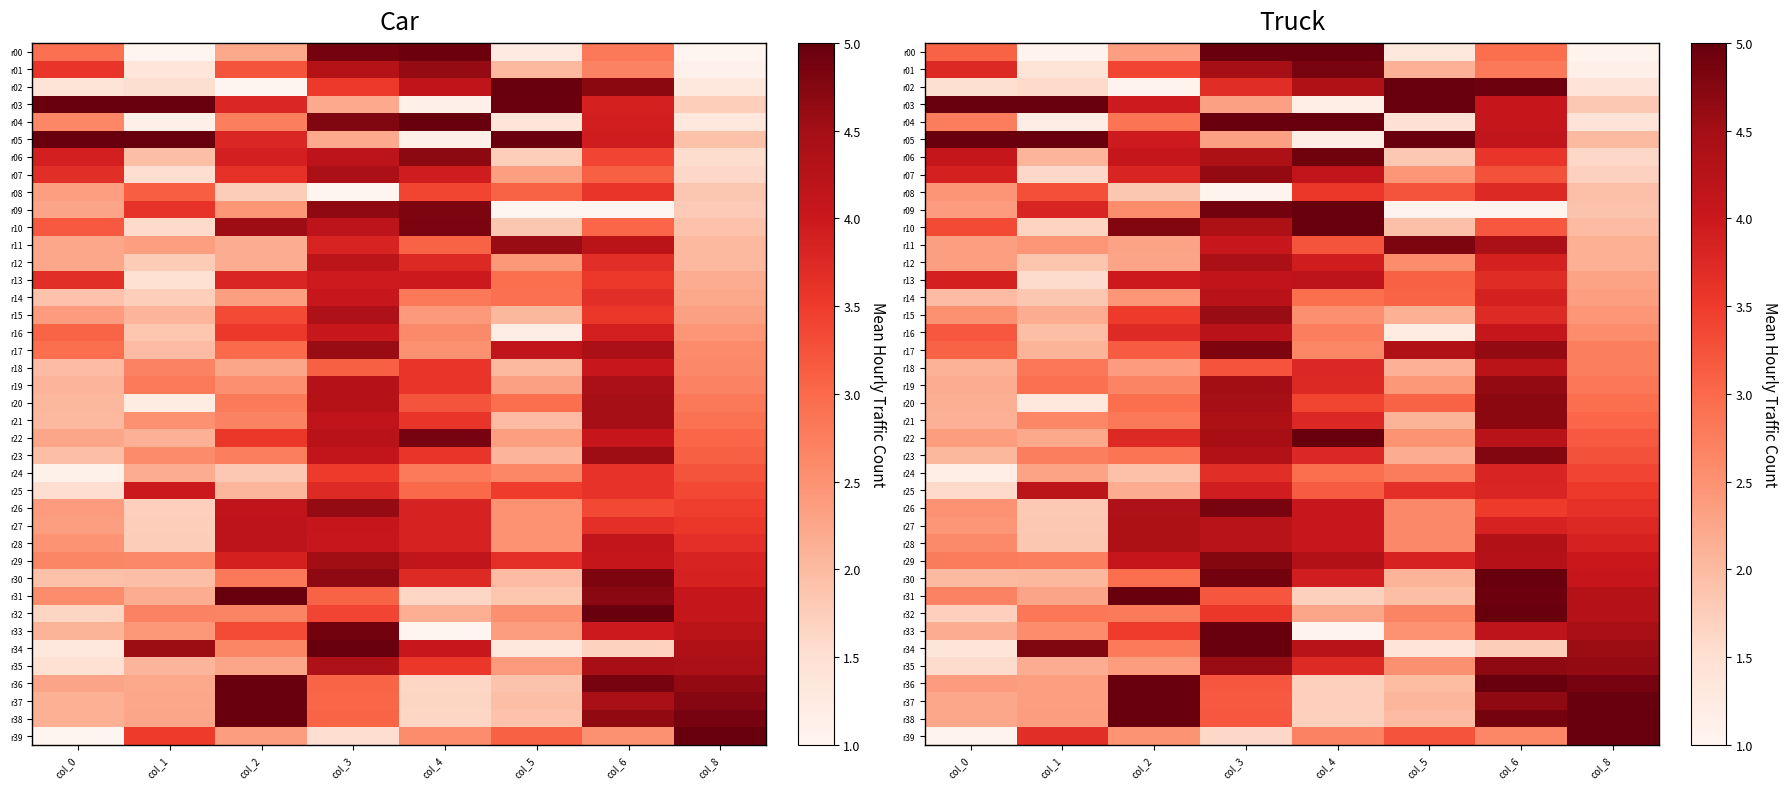

Which has a higher value, col_6 or col_2?

col_6